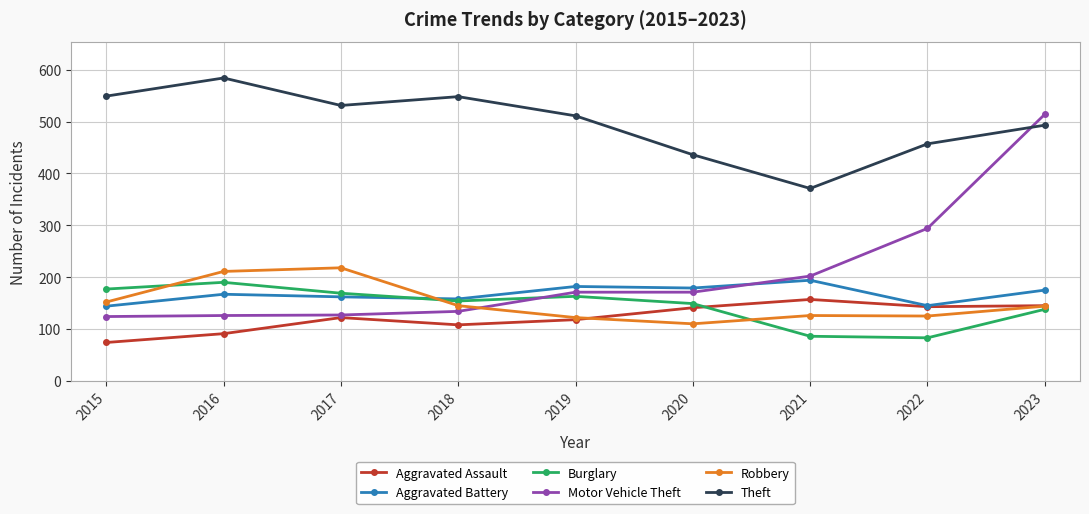

What is the difference between the highest and lowest values at 2015?

475